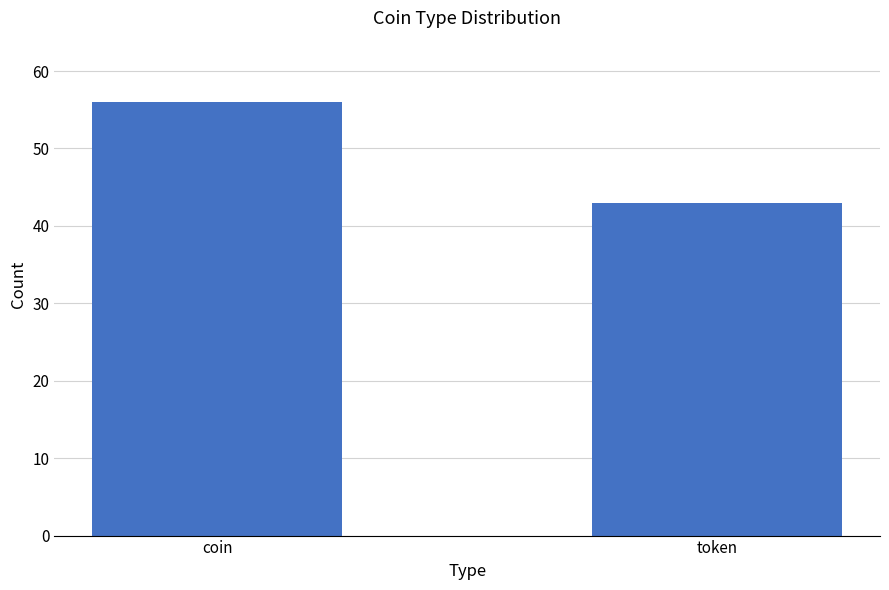

What is the average value?

50